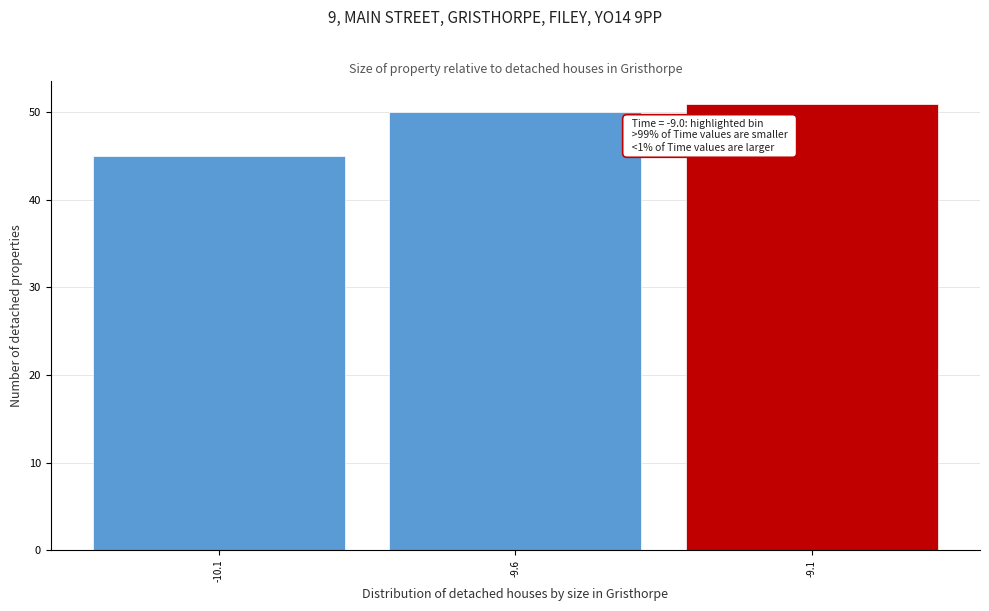

Reading left to right, list all the values displayed in this chart.

-10.1=45	-9.6=50	-9.1=51